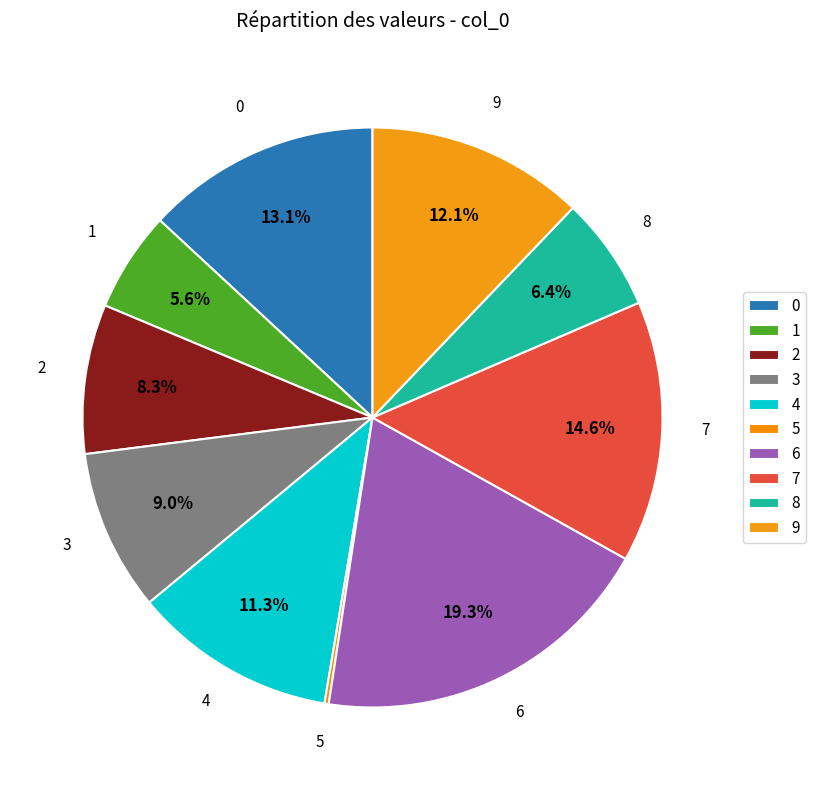

To the nearest percent, what is the combined percentage of 1 and 4?

17%